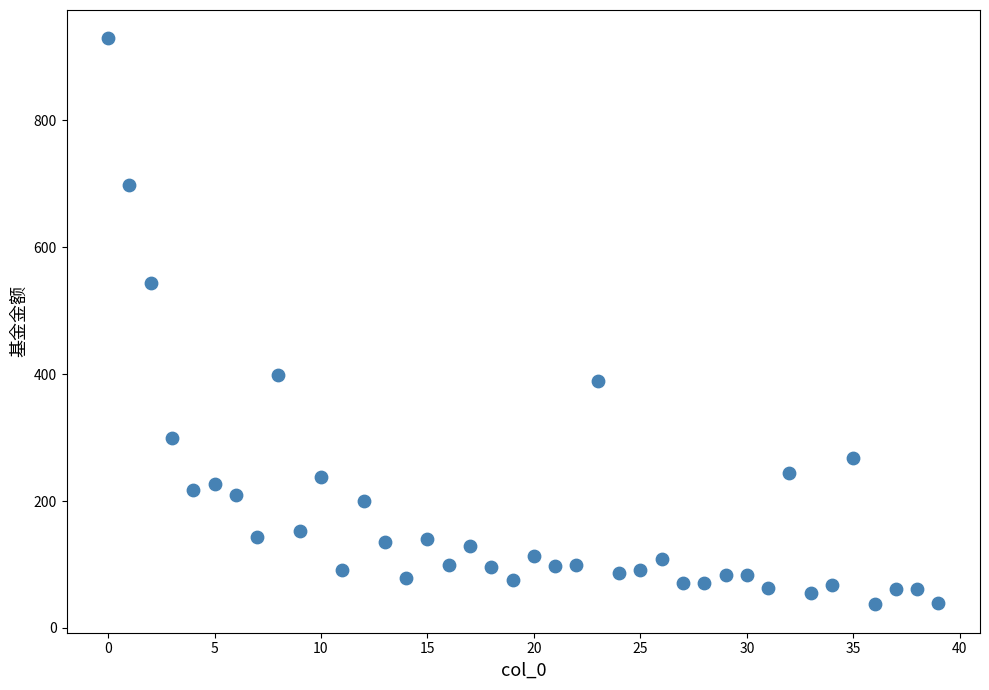

What is the range of Y values (max minus min)?

891.8